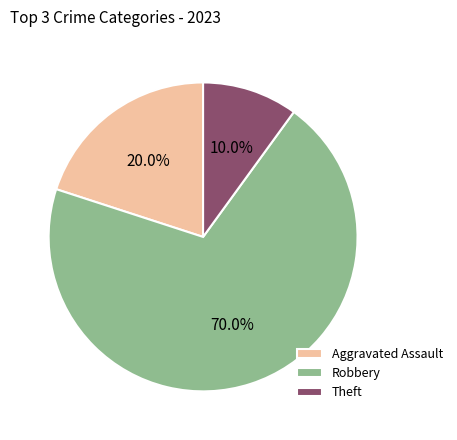

What portion of the pie excludes Theft?

90.0%